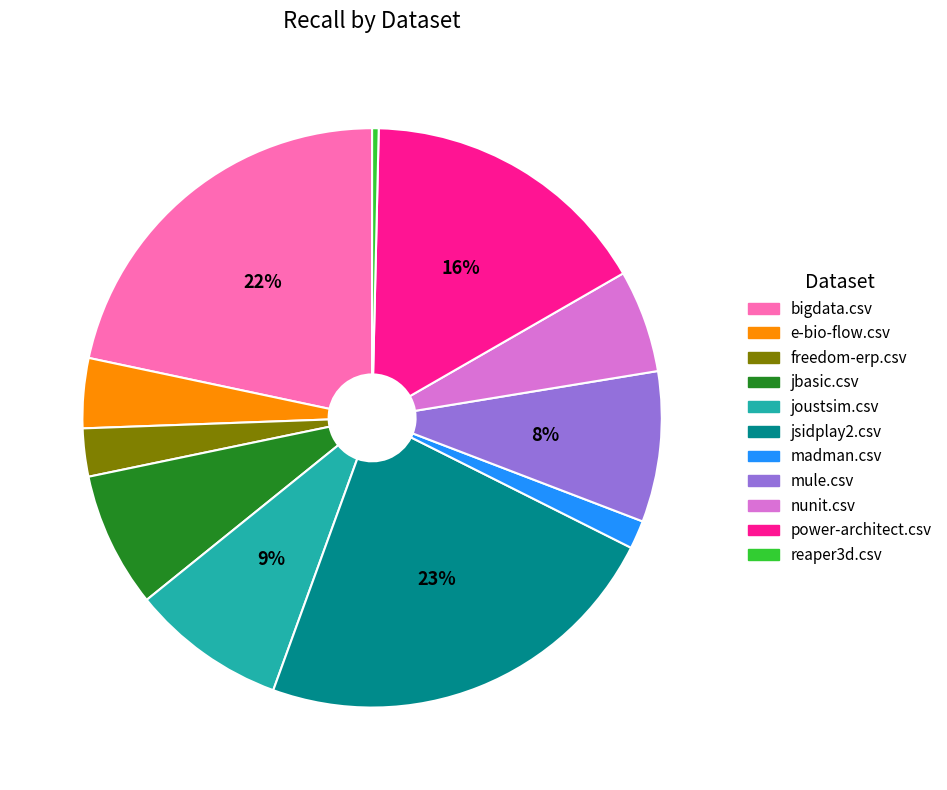

True or false: jbasic.csv accounts for 8% of the total.

True